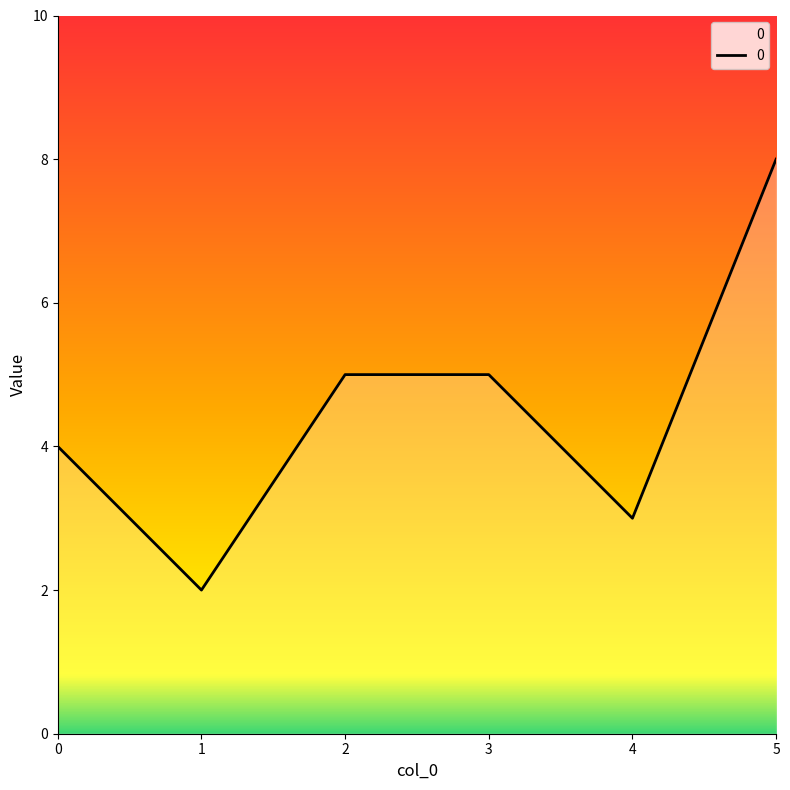

True or false: the data has more than 1 interior local peaks.

False